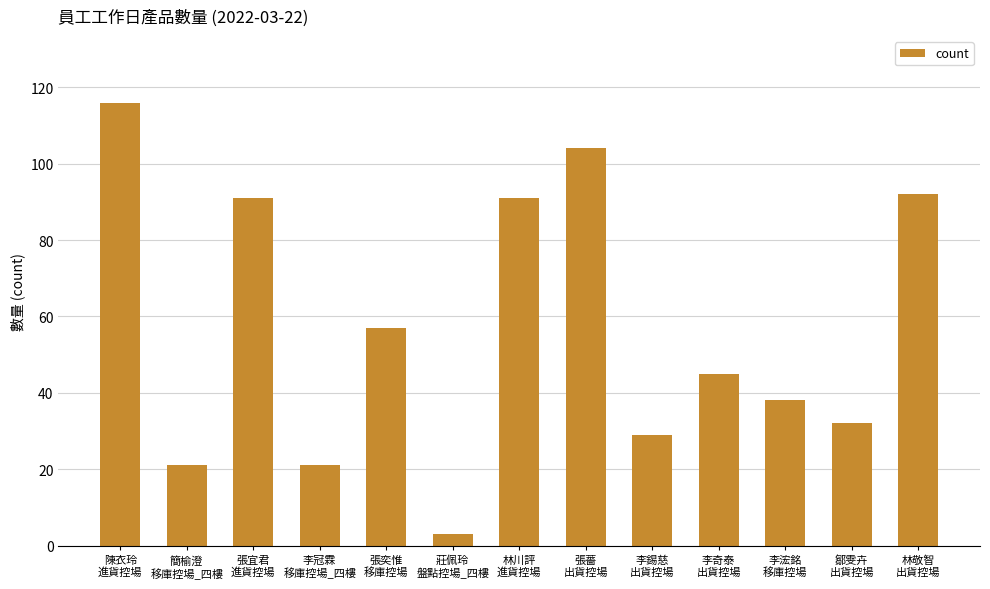

Reading right to left, what are all the values shown in this chart?

林敬智
出貨控場=92	鄒雯卉
出貨控場=32	李浤銘
移庫控場=38	李奇泰
出貨控場=45	李錫慈
出貨控場=29	張薔
出貨控場=104	林川評
進貨控場=91	莊佩玲
盤點控場_四樓=3	張奕惟
移庫控場=57	李冠霖
移庫控場_四樓=21	張宜君
進貨控場=91	簡榆澄
移庫控場_四樓=21	陳衣玲
進貨控場=116